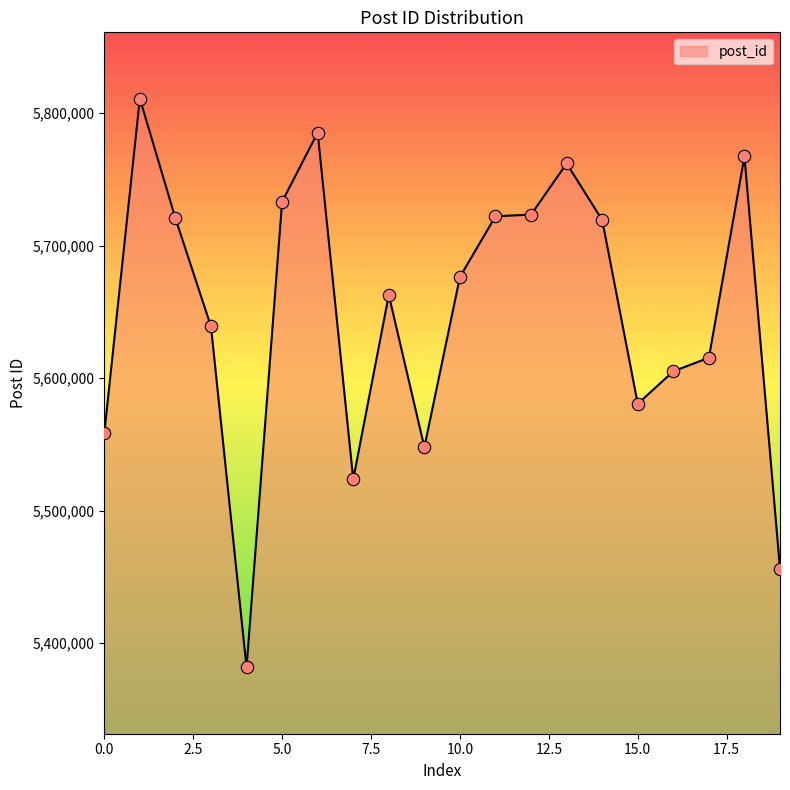

What is the smallest value displayed?

5381721